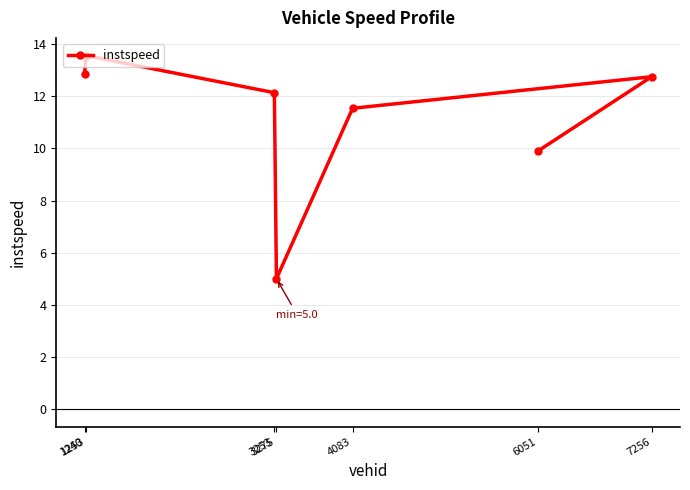

What is the change in value from 1240 to 4083?

-1.3